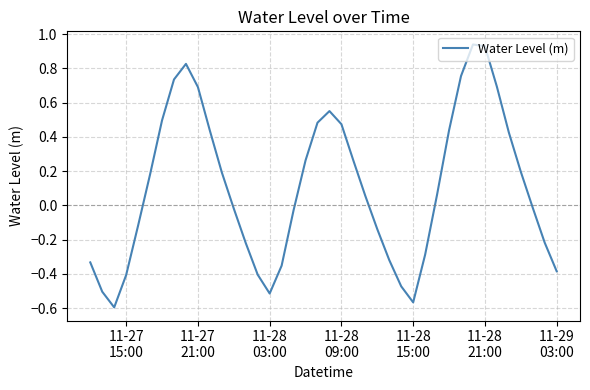

Count the number of categories in the chart.

40